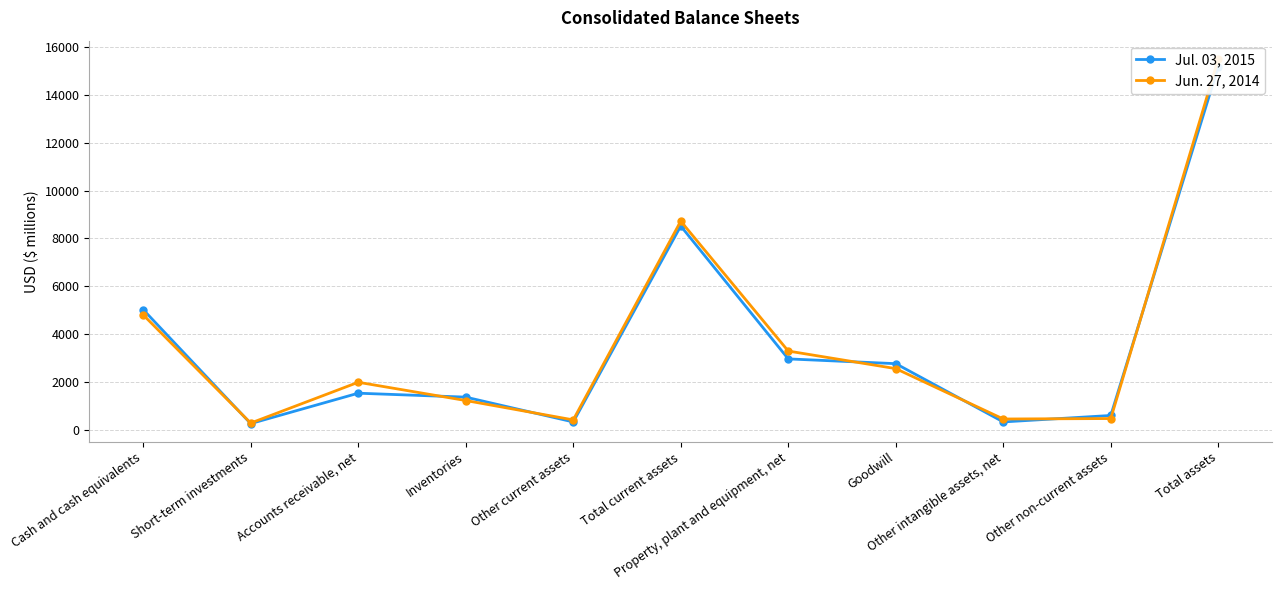

How many lines are shown in the chart?

2